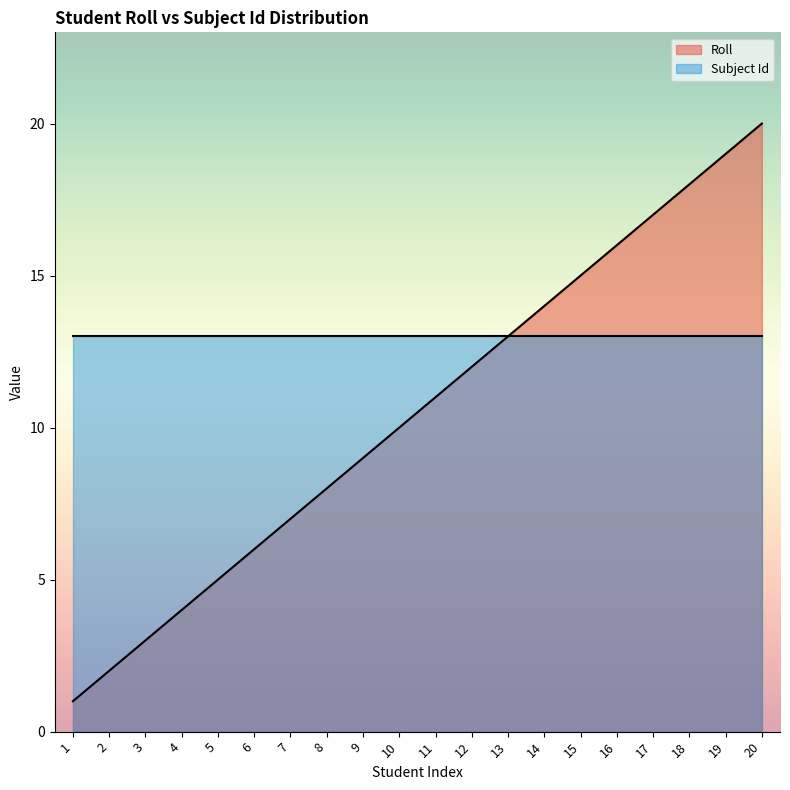

What is the approximate value at 13, to the nearest 10?

10